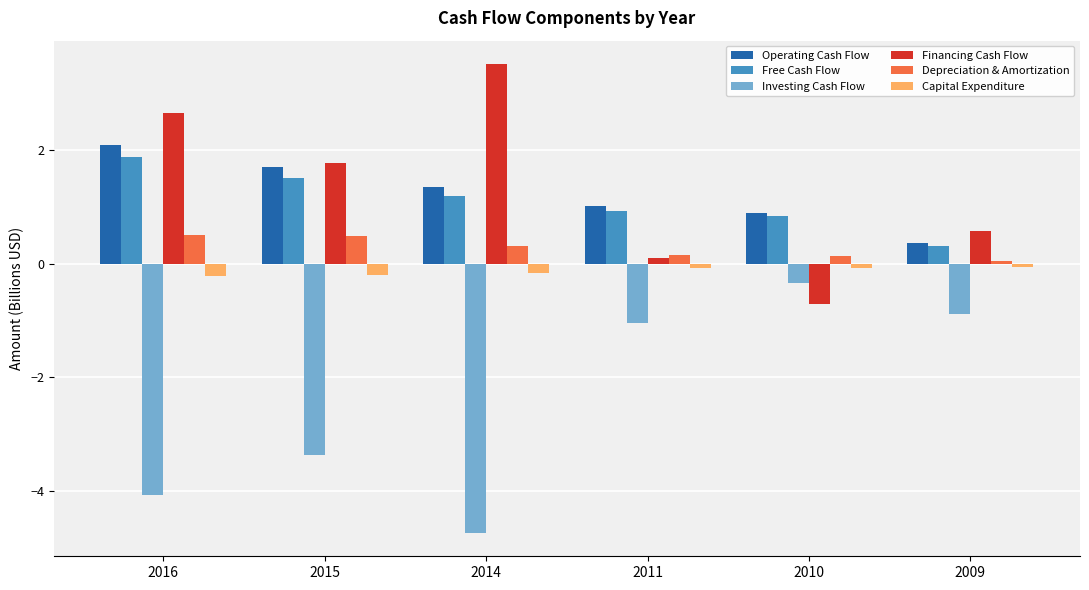

Does the chart contain any negative values?

Yes